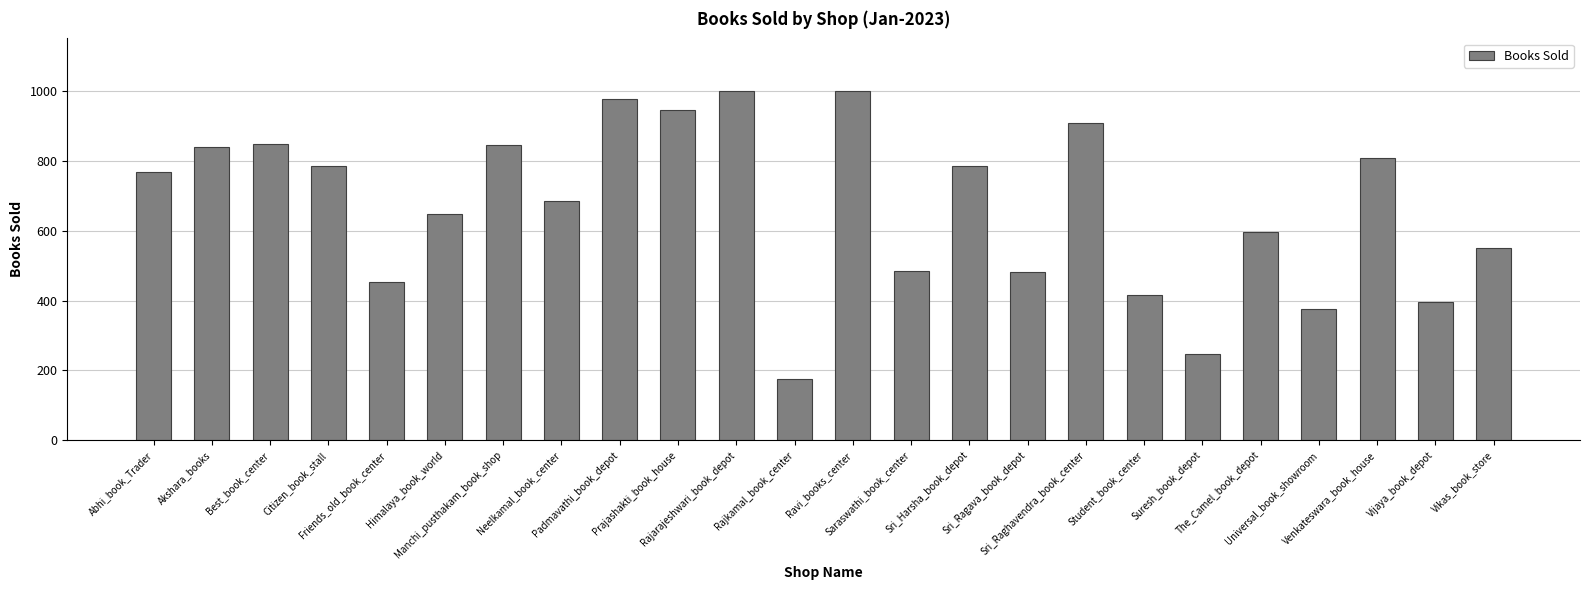

The chart shows a value of 845 at Manchi_pusthakam_book_shop. True or false?

True